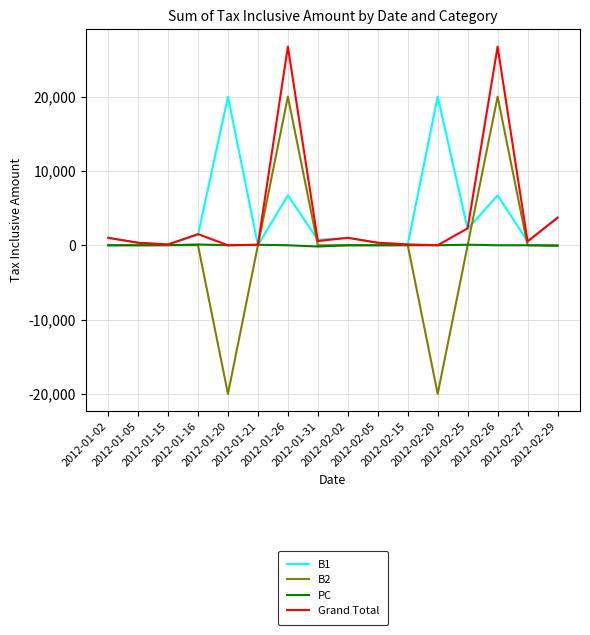

What is the maximum value shown in the chart?

26720.0